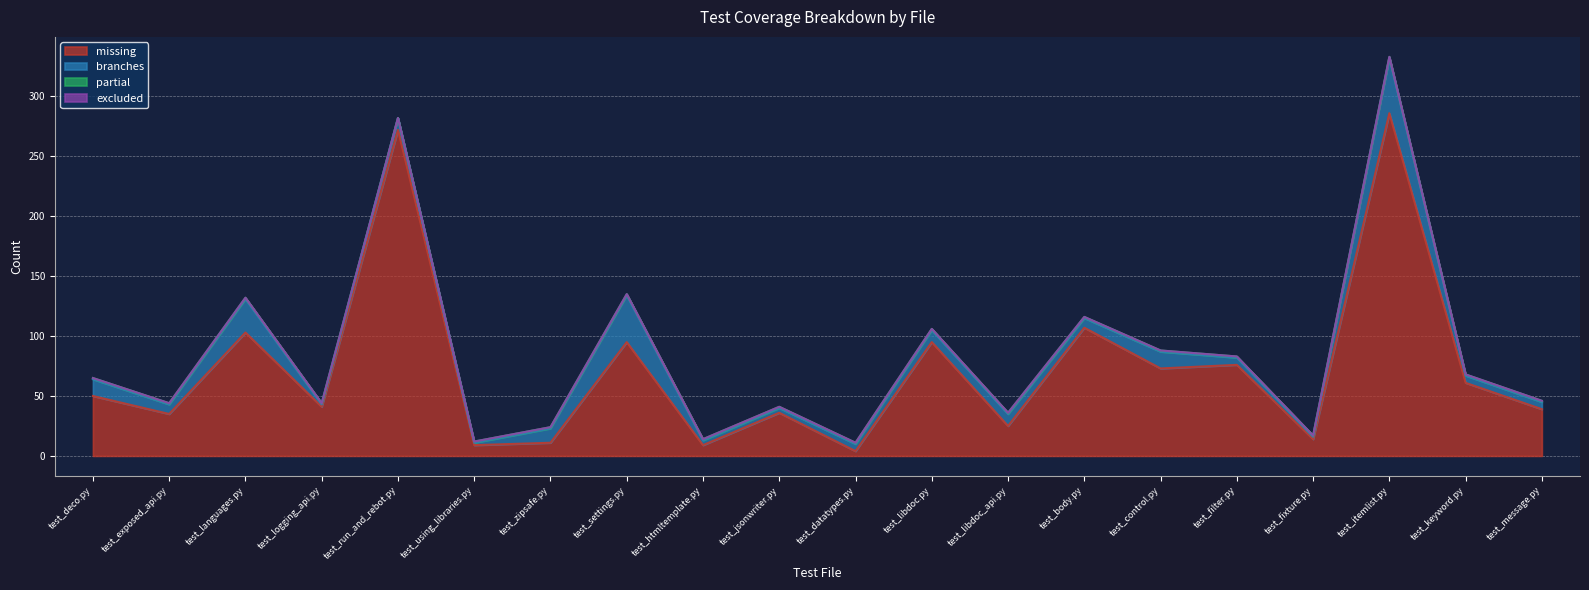

True or false: excluded and branches intersect in this chart.

False